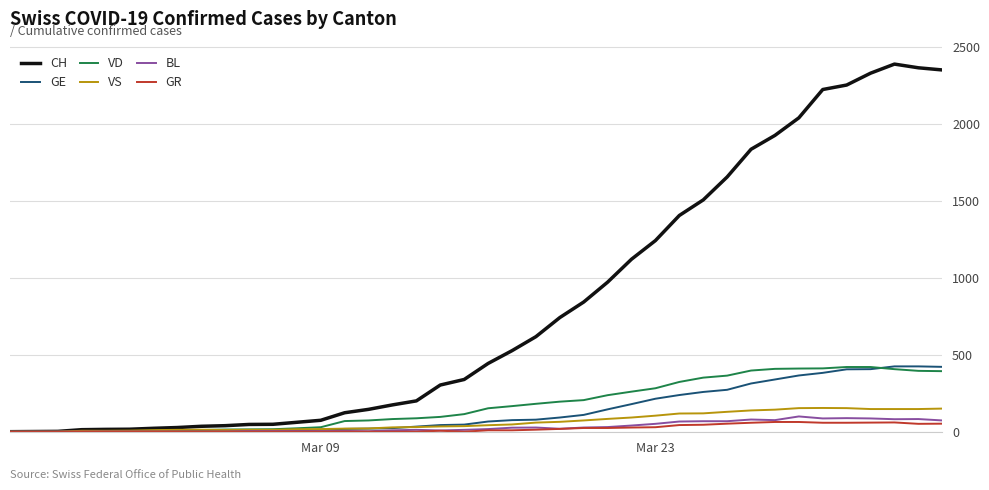

Which series has the widest spread of values?

CH